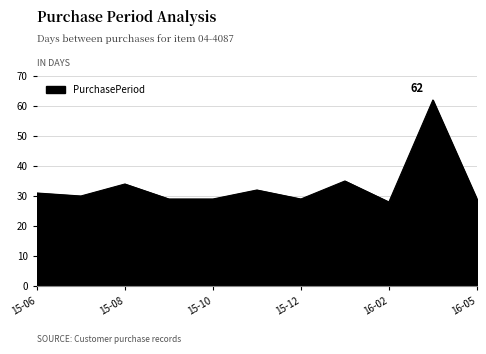

What is the difference between the maximum and minimum values?

34